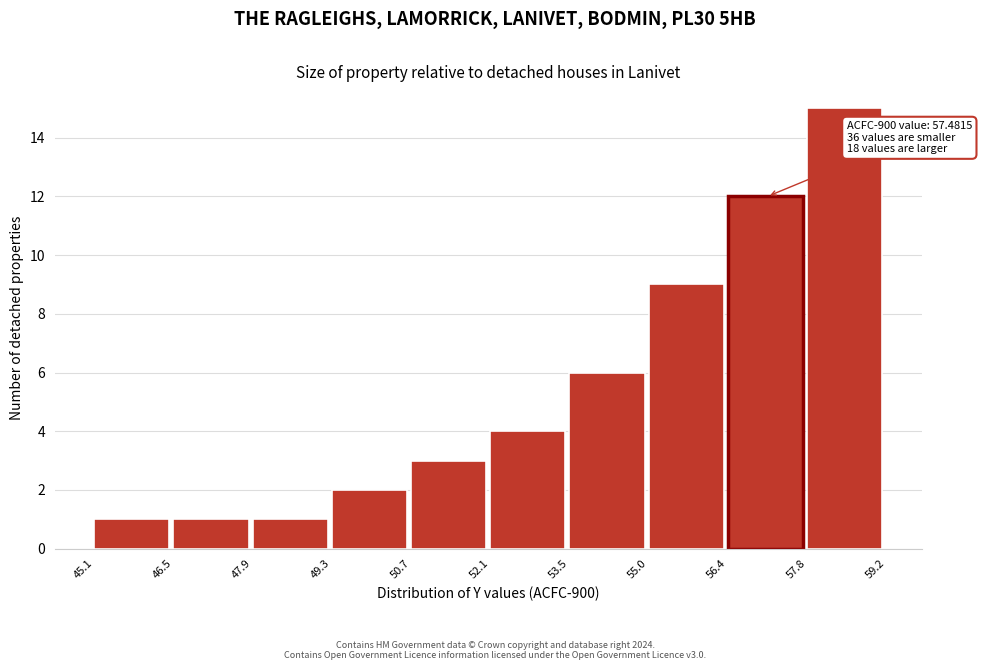

Which range on the x-axis has the tallest bar?

57.8 to 59.2